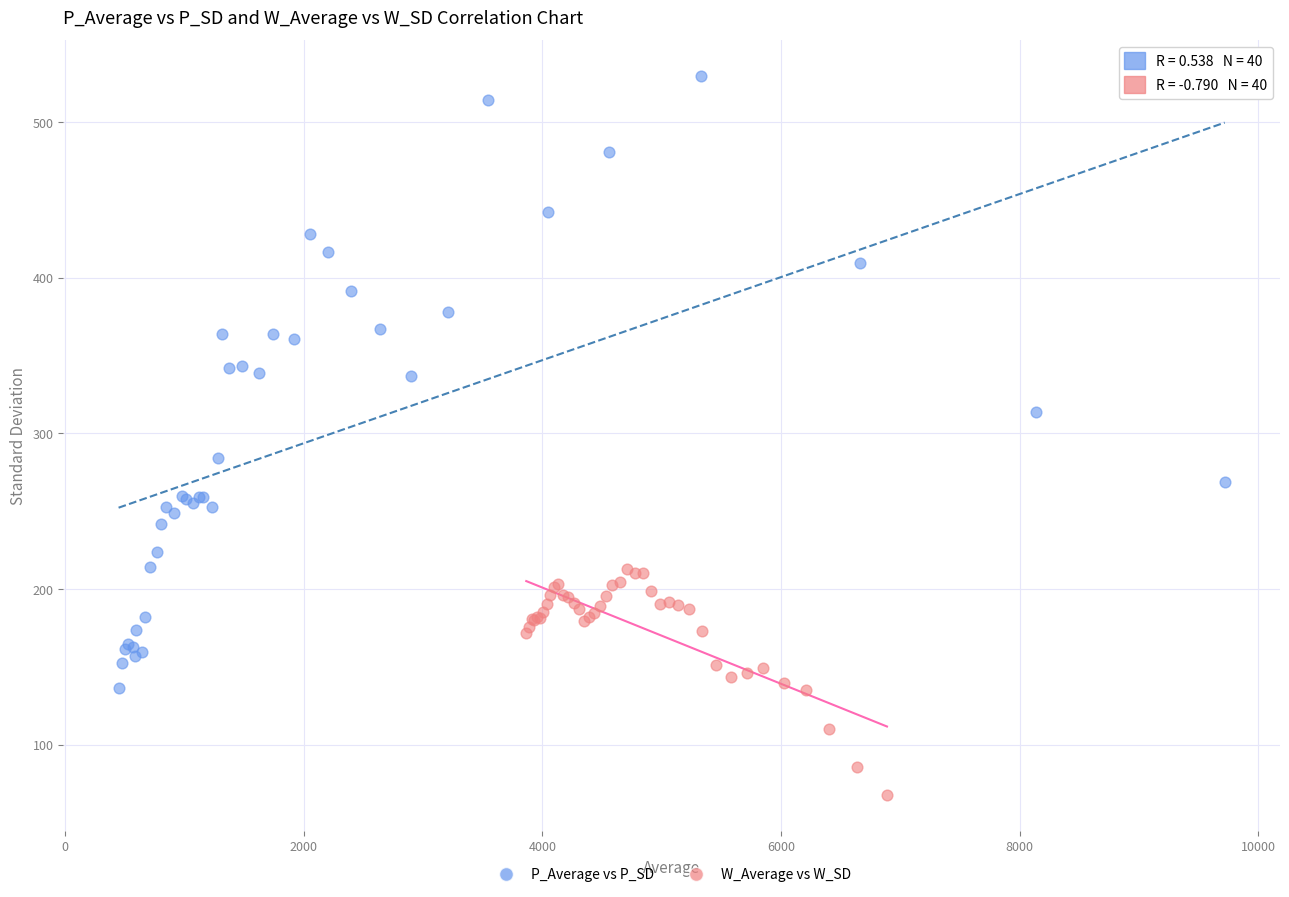

Which series has the widest spread of Y values?

P_Average vs P_SD